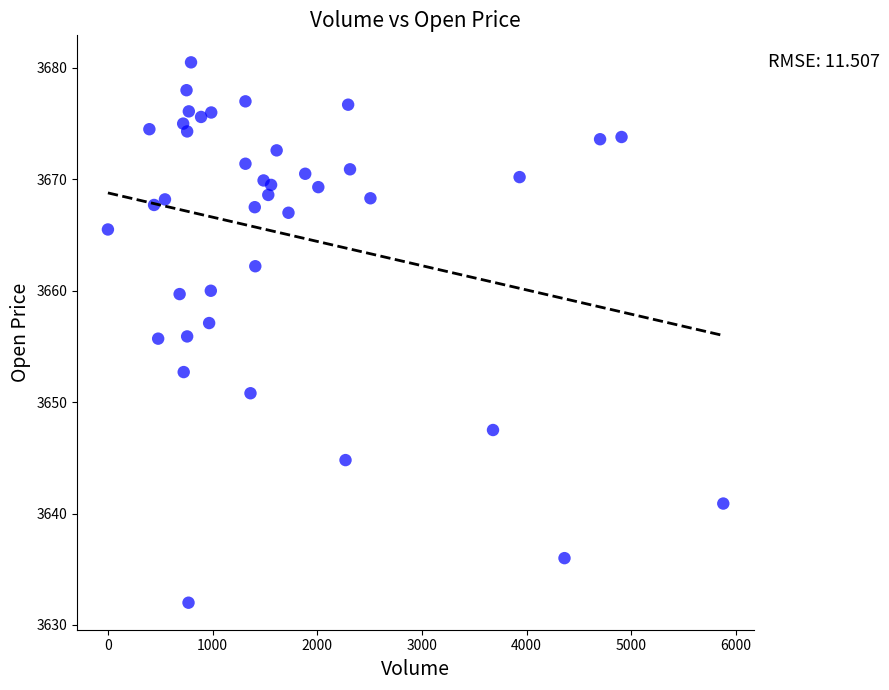

What is the range of X values (max minus min)?

5879.0